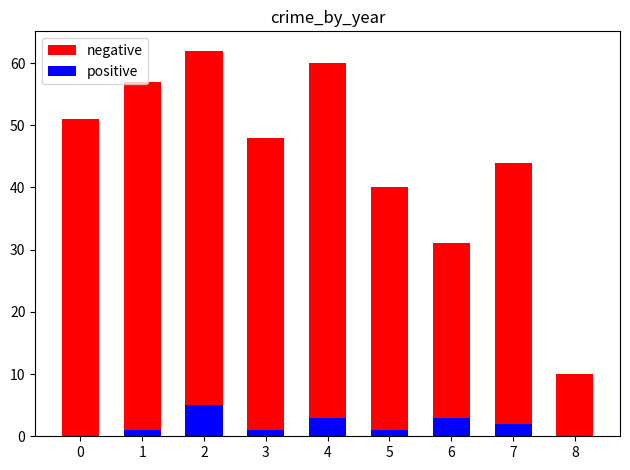

What is the maximum value shown in the chart?

62